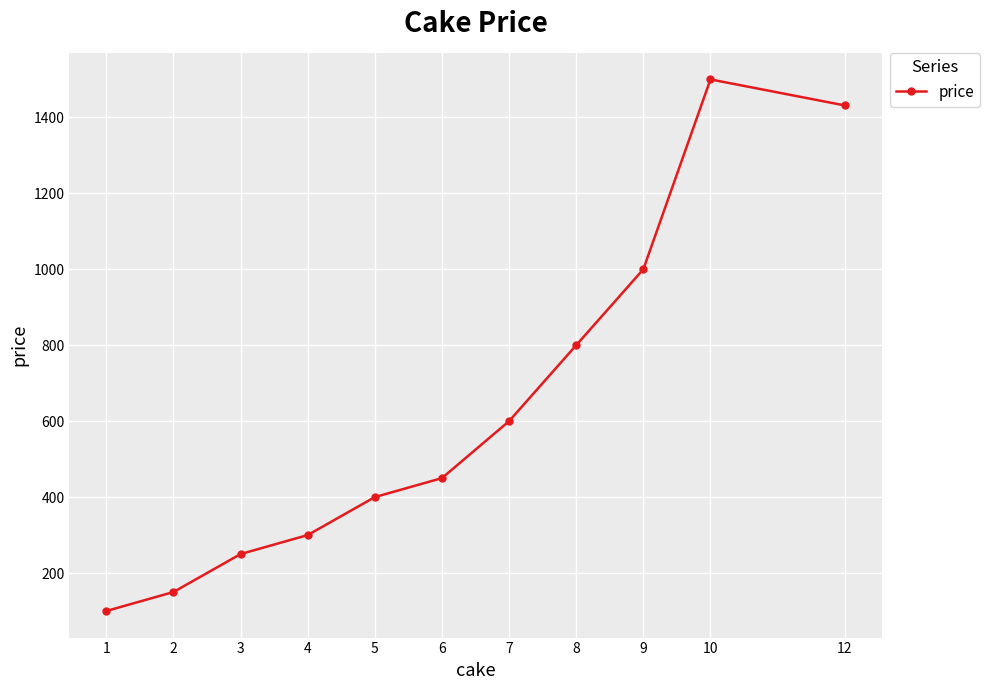

Between 8 and 9, which is larger?

9